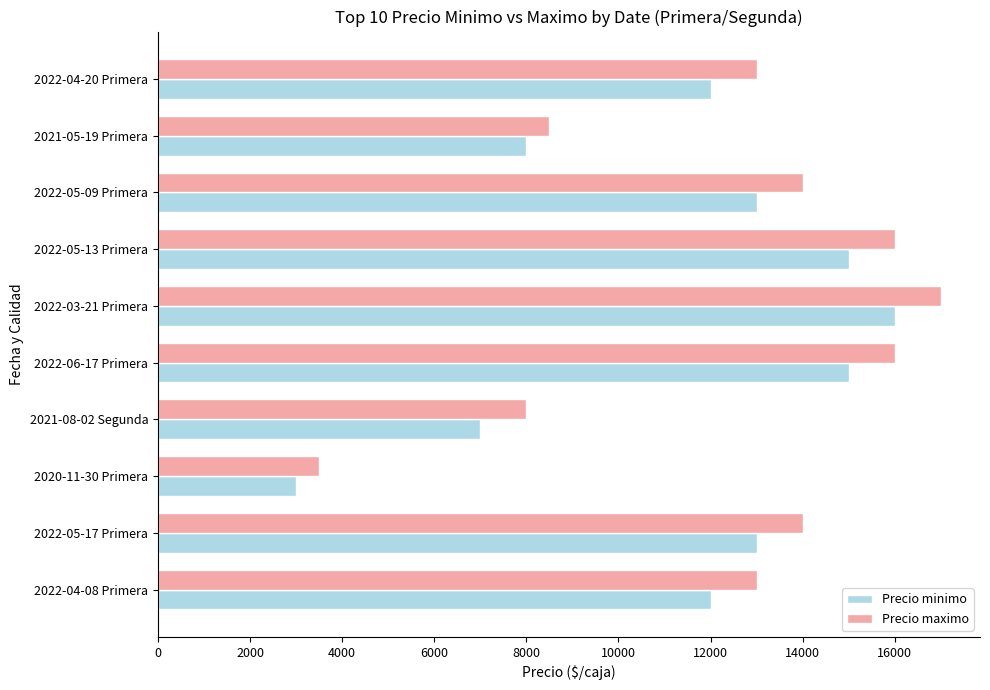

At which label is Precio maximo closest to 10250?

2021-05-19 Primera